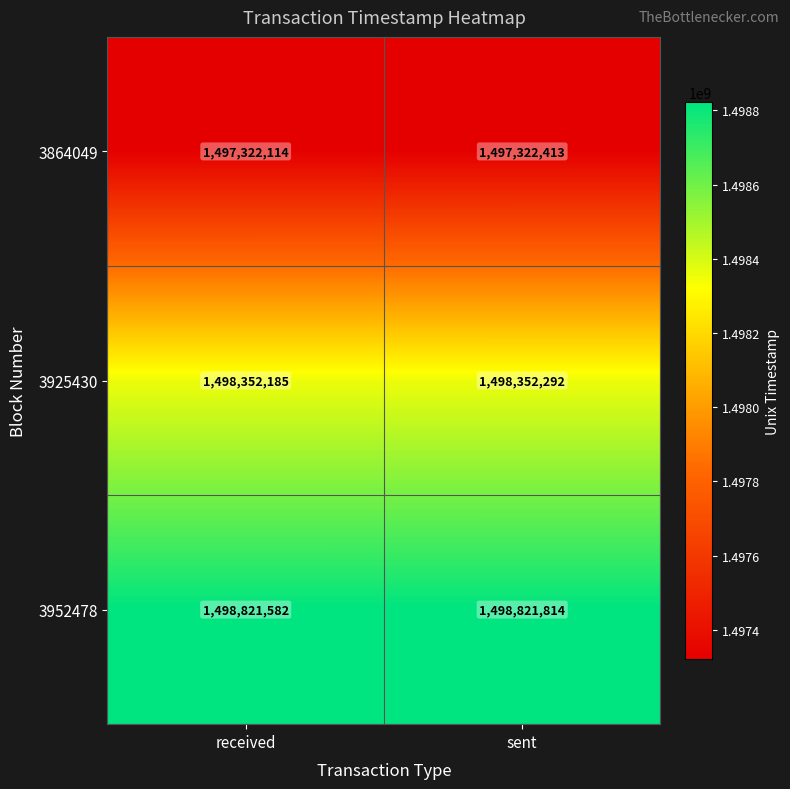

What is the total value across all series at received?

4494495881